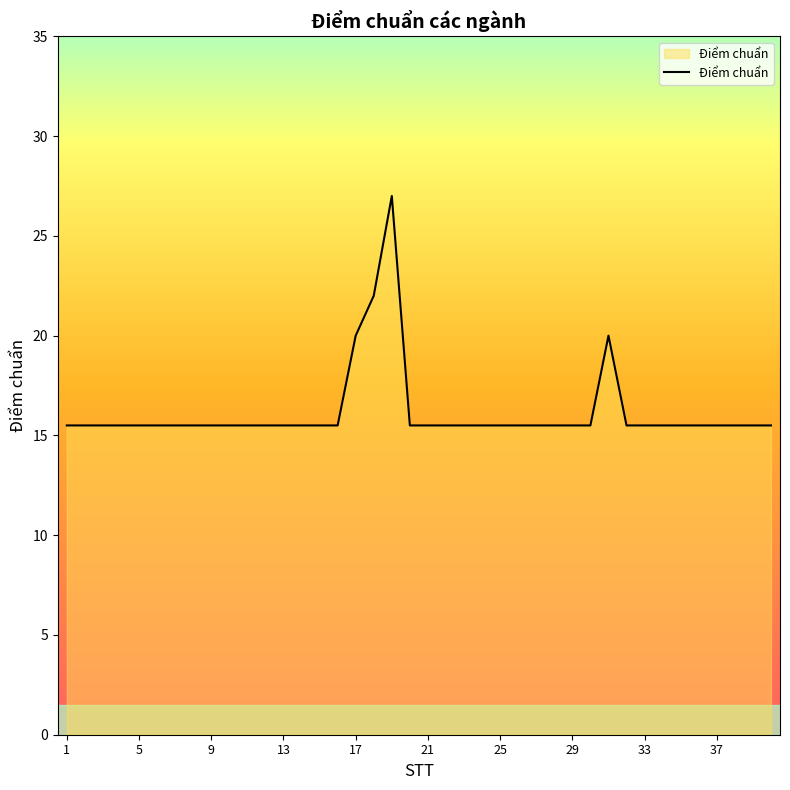

What is the greatest value displayed?

27.0